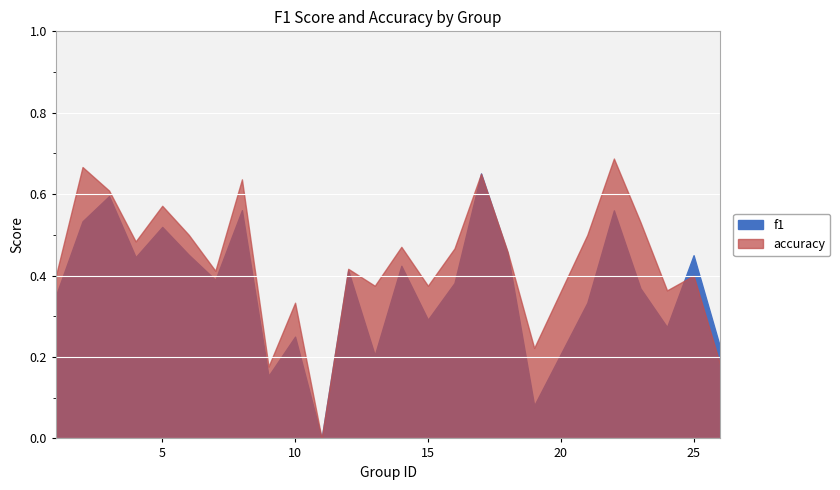

True or false: f1 and accuracy intersect in this chart.

True